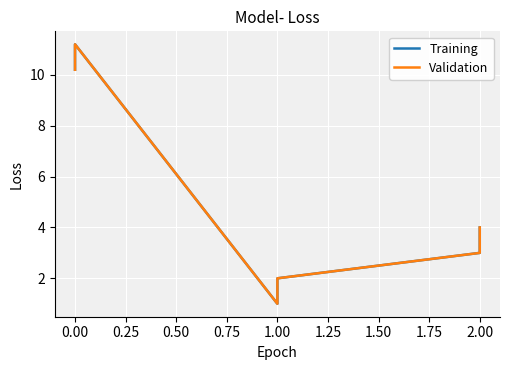

True or false: Training and Validation cross at least once.

False